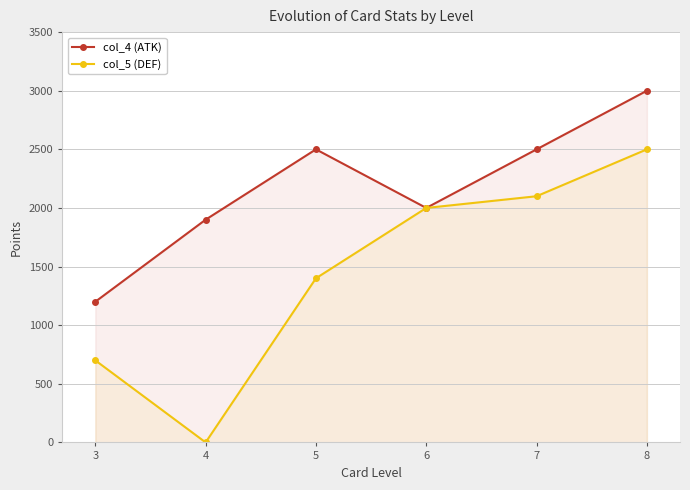

Reading left to right, extract all data points from this chart.

col_4 (ATK): 3=1200	4=1900	5=2500	6=2000	7=2500	8=3000
col_5 (DEF): 3=700	4=0	5=1400	6=2000	7=2100	8=2500